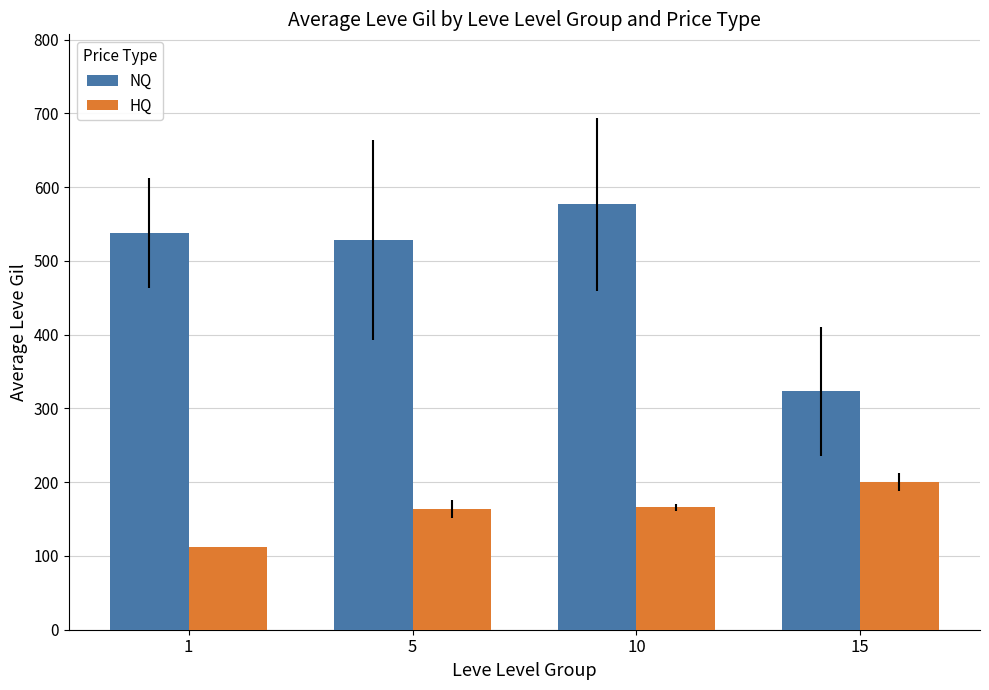

At how many categories does at least one series exceed 154?

4